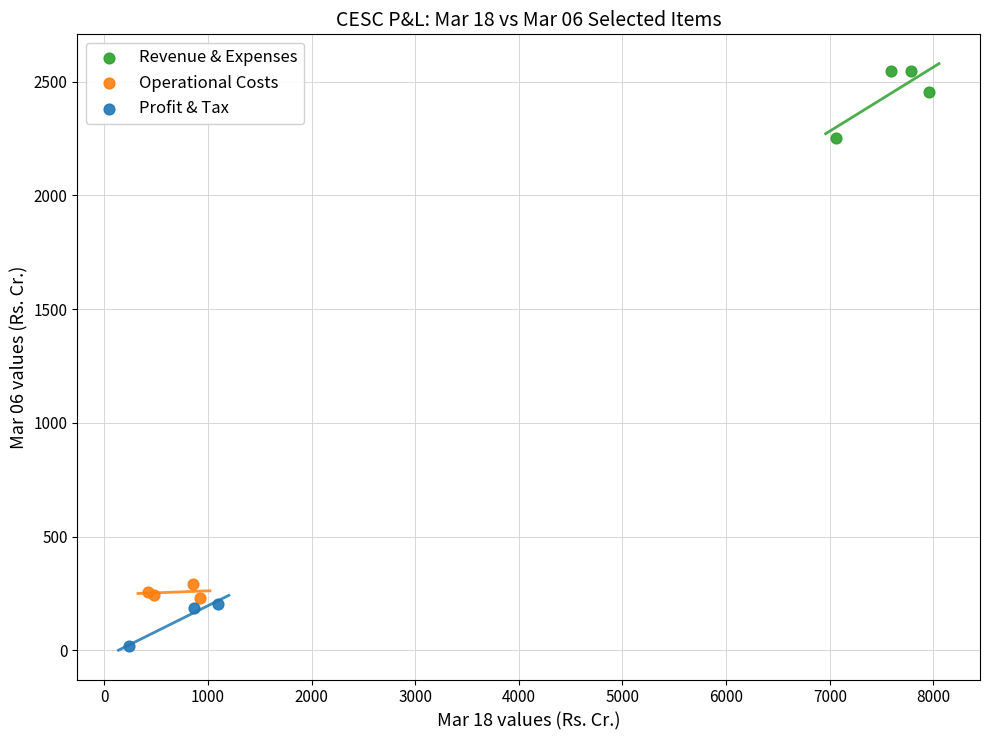

Which series reaches the maximum Y coordinate?

Revenue & Expenses